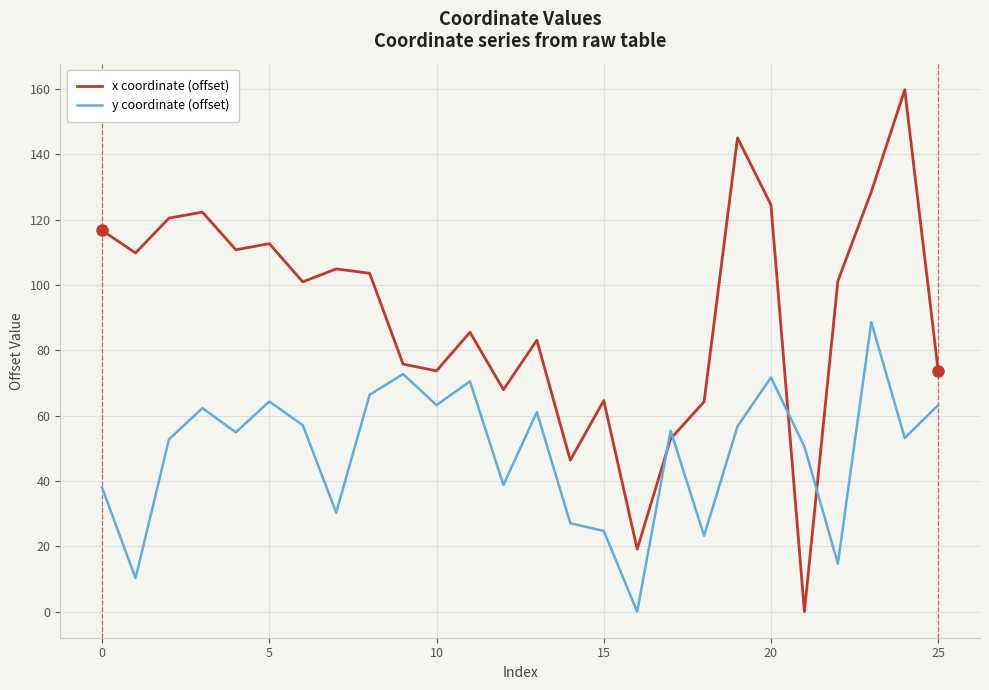

Rank the series by their average value, from lowest to highest.

y coordinate (offset), x coordinate (offset)